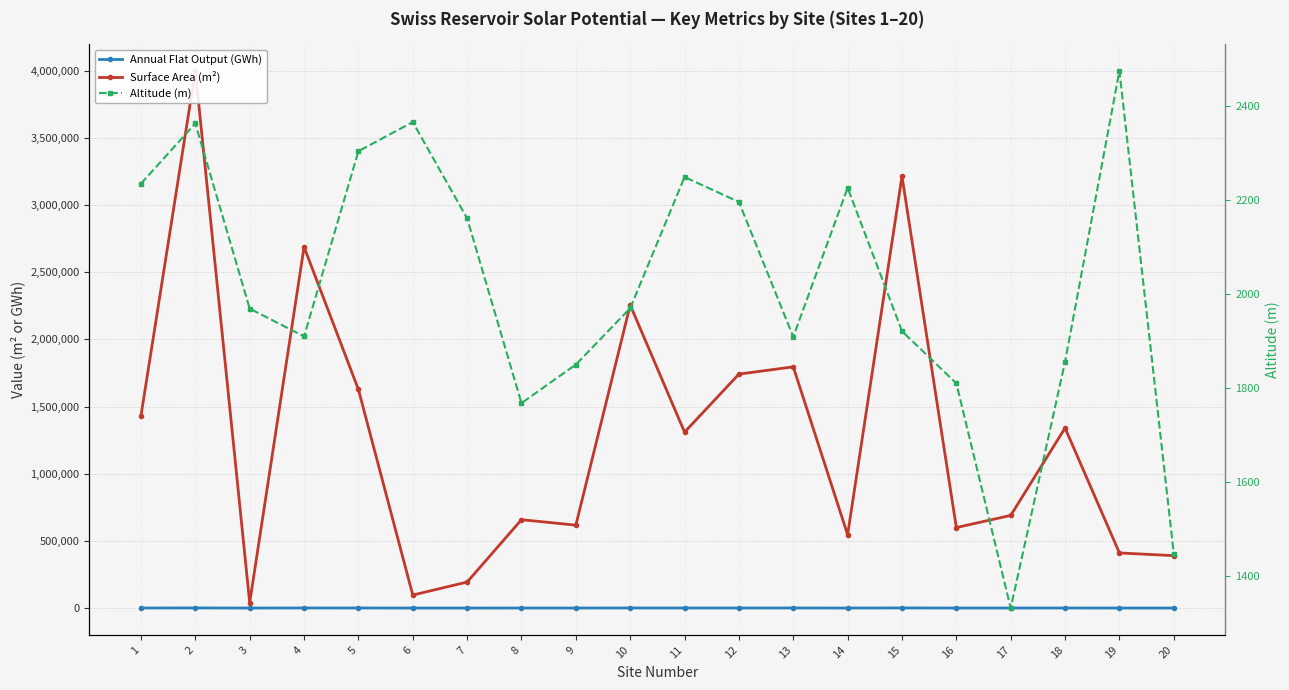

Reading left to right, extract all data points from this chart.

Annual Flat Output (GWh): 258.2	679.3	7.8	455.6	304.2	16.2	32.8	111.5	96.2	395.6	226.8	284.4	357.4	100.2	628.7	110.0	114.2	216.0	63.4	67.7
Surface Area (m²): 1431937.0	3999336.0	39741.0	2687955.0	1626936.0	96595.0	193451.0	657746.0	616993.0	2255726.0	1309592.0	1741439.0	1795618.0	545561.0	3214380.0	599167.0	689511.0	1340348.0	410167.0	390001.0
Altitude (m): 2234.0	2362.0	1968.0	1909.0	2303.0	2365.0	2160.0	1767.0	1849.0	1969.0	2248.0	2195.0	1908.0	2225.0	1920.0	1809.0	1331.0	1855.0	2474.0	1447.0